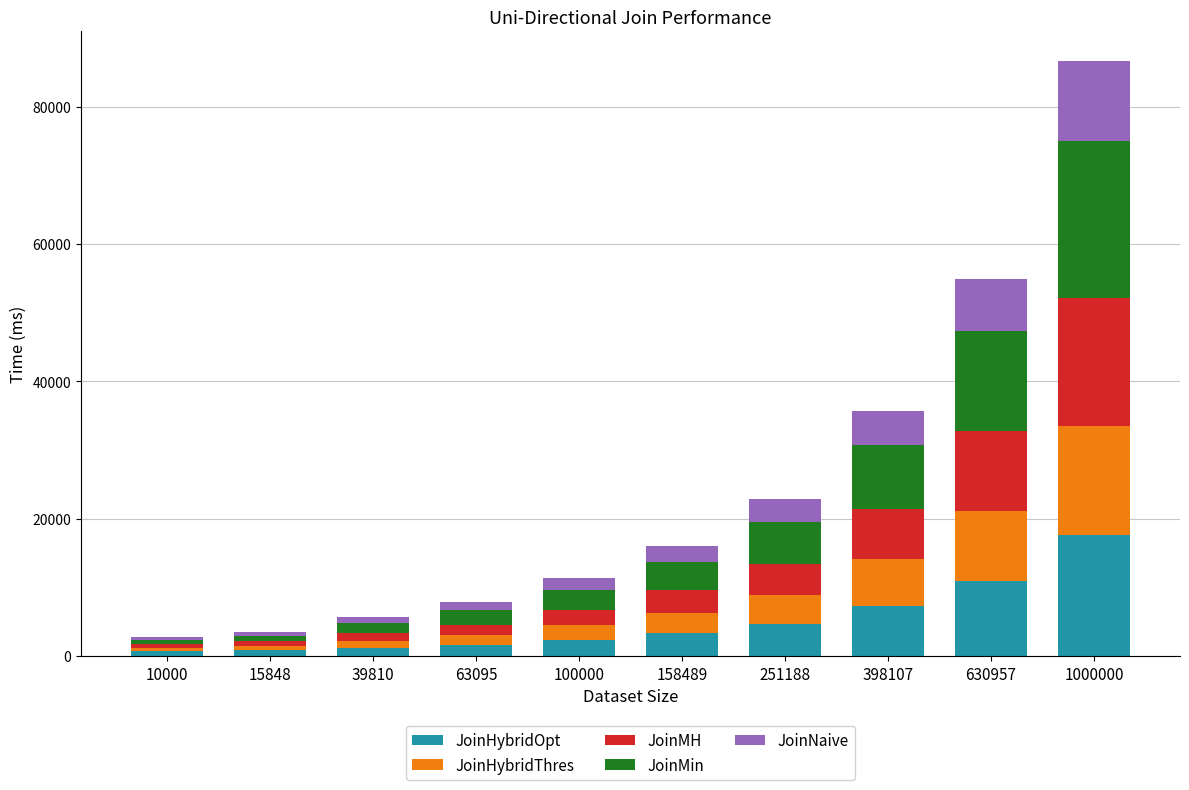

What are all the series names shown in the legend?

JoinHybridOpt, JoinHybridThres, JoinMH, JoinMin, JoinNaive